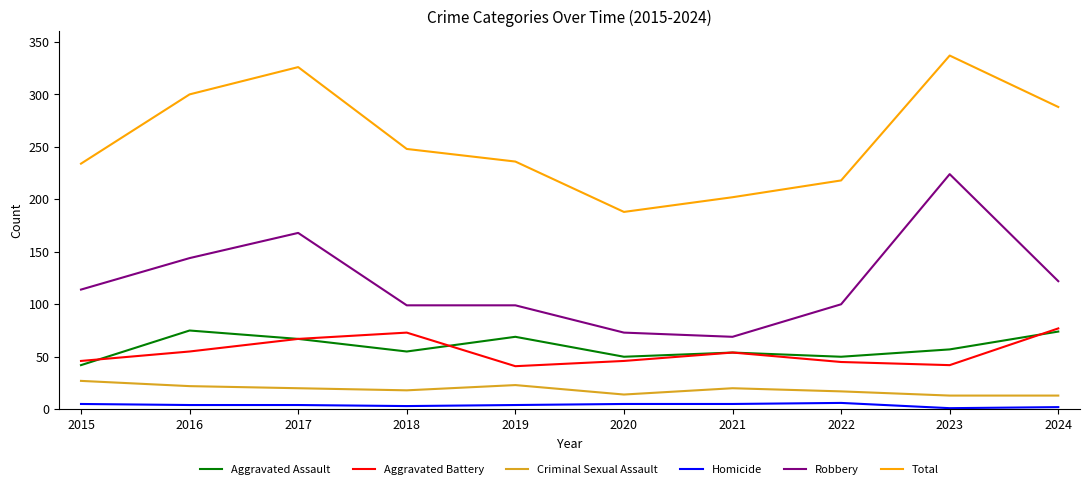

True or false: Criminal Sexual Assault and Total cross at least once.

False